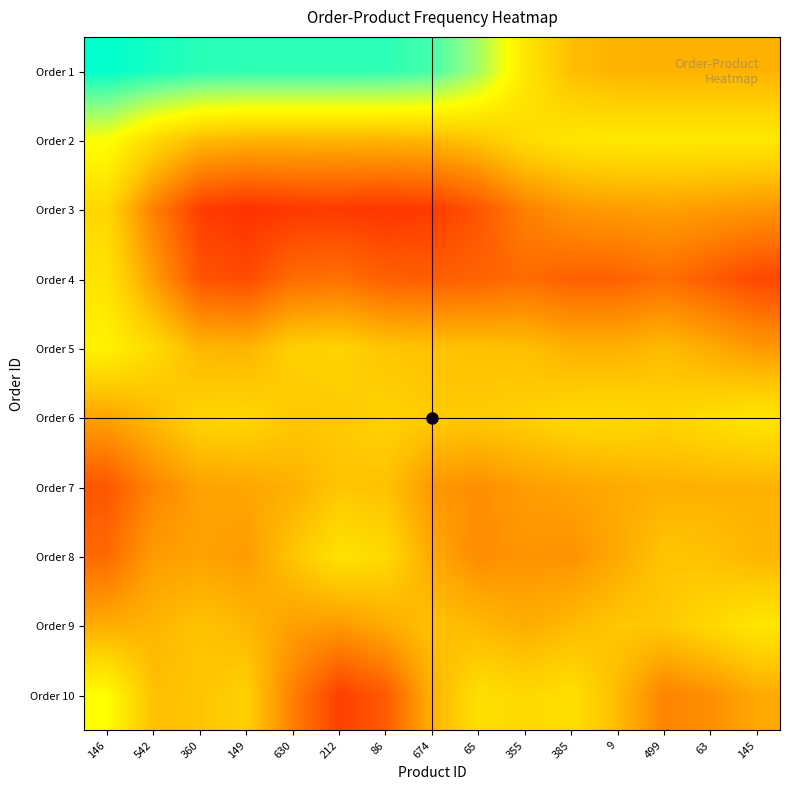

Reading right to left, list all the values displayed in this chart.

Order 1: 145=0.3	63=0.3	499=0.3	9=0.3	385=0.3	355=0.4	65=0.5	674=0.6	86=0.6	212=0.6	630=0.6	149=0.6	360=0.6	542=0.7	146=0.7
Order 2: 145=0.4	63=0.4	499=0.4	9=0.4	385=0.4	355=0.4	65=0.3	674=0.3	86=0.3	212=0.3	630=0.3	149=0.3	360=0.3	542=0.4	146=0.5
Order 3: 145=0.2	63=0.3	499=0.3	9=0.3	385=0.3	355=0.2	65=0.1	674=0.1	86=0.1	212=0.1	630=0.1	149=0.1	360=0.1	542=0.2	146=0.4
Order 4: 145=0.1	63=0.2	499=0.2	9=0.2	385=0.2	355=0.2	65=0.2	674=0.2	86=0.2	212=0.2	630=0.2	149=0.1	360=0.1	542=0.3	146=0.4
Order 5: 145=0.3	63=0.3	499=0.3	9=0.3	385=0.3	355=0.3	65=0.3	674=0.3	86=0.3	212=0.4	630=0.3	149=0.3	360=0.3	542=0.4	146=0.4
Order 6: 145=0.4	63=0.4	499=0.4	9=0.4	385=0.4	355=0.3	65=0.3	674=0.3	86=0.4	212=0.3	630=0.3	149=0.4	360=0.4	542=0.3	146=0.3
Order 7: 145=0.3	63=0.3	499=0.3	9=0.3	385=0.3	355=0.3	65=0.2	674=0.3	86=0.3	212=0.3	630=0.3	149=0.3	360=0.3	542=0.2	146=0.1
Order 8: 145=0.3	63=0.3	499=0.3	9=0.3	385=0.2	355=0.2	65=0.2	674=0.3	86=0.4	212=0.4	630=0.3	149=0.3	360=0.3	542=0.3	146=0.2
Order 9: 145=0.4	63=0.4	499=0.3	9=0.3	385=0.3	355=0.3	65=0.3	674=0.3	86=0.3	212=0.3	630=0.3	149=0.3	360=0.3	542=0.3	146=0.3
Order 10: 145=0.3	63=0.2	499=0.2	9=0.3	385=0.4	355=0.4	65=0.4	674=0.3	86=0.2	212=0.1	630=0.2	149=0.4	360=0.3	542=0.3	146=0.4